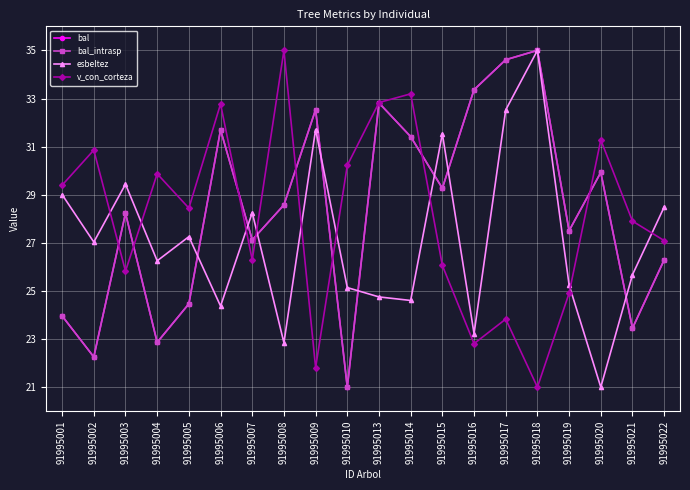

What is the difference between the maximum and second lowest values in the bal series?

12.7